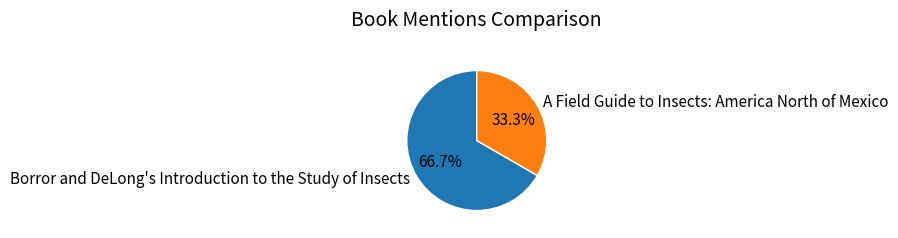

Which has a higher value, A Field Guide to Insects: America North of Mexico or Borror and DeLong's Introduction to the Study of Insects?

Borror and DeLong's Introduction to the Study of Insects